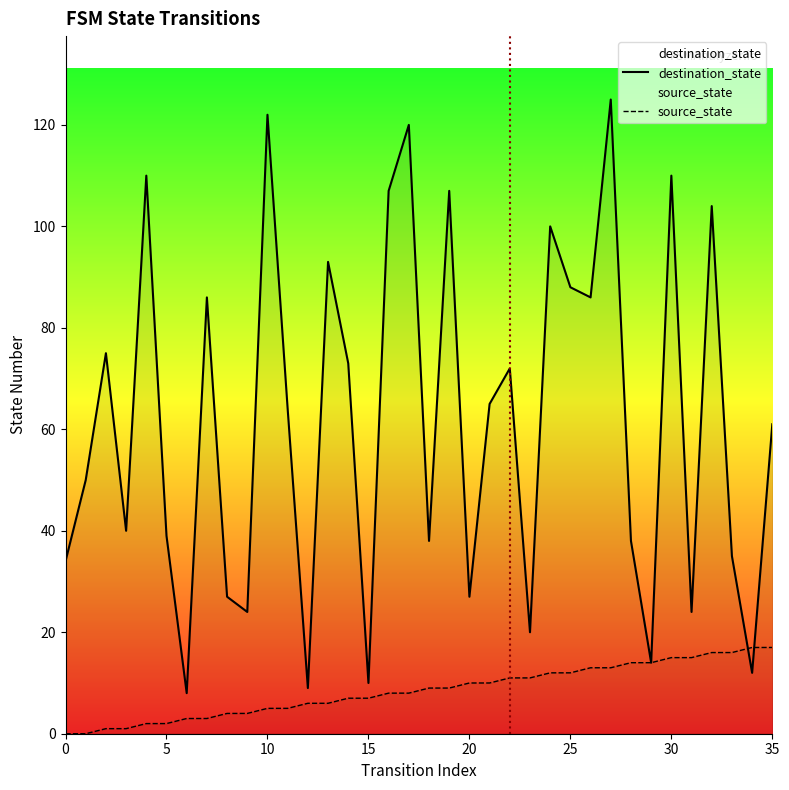

Which series ends up on top after the final intersection of destination_state and source_state?

destination_state